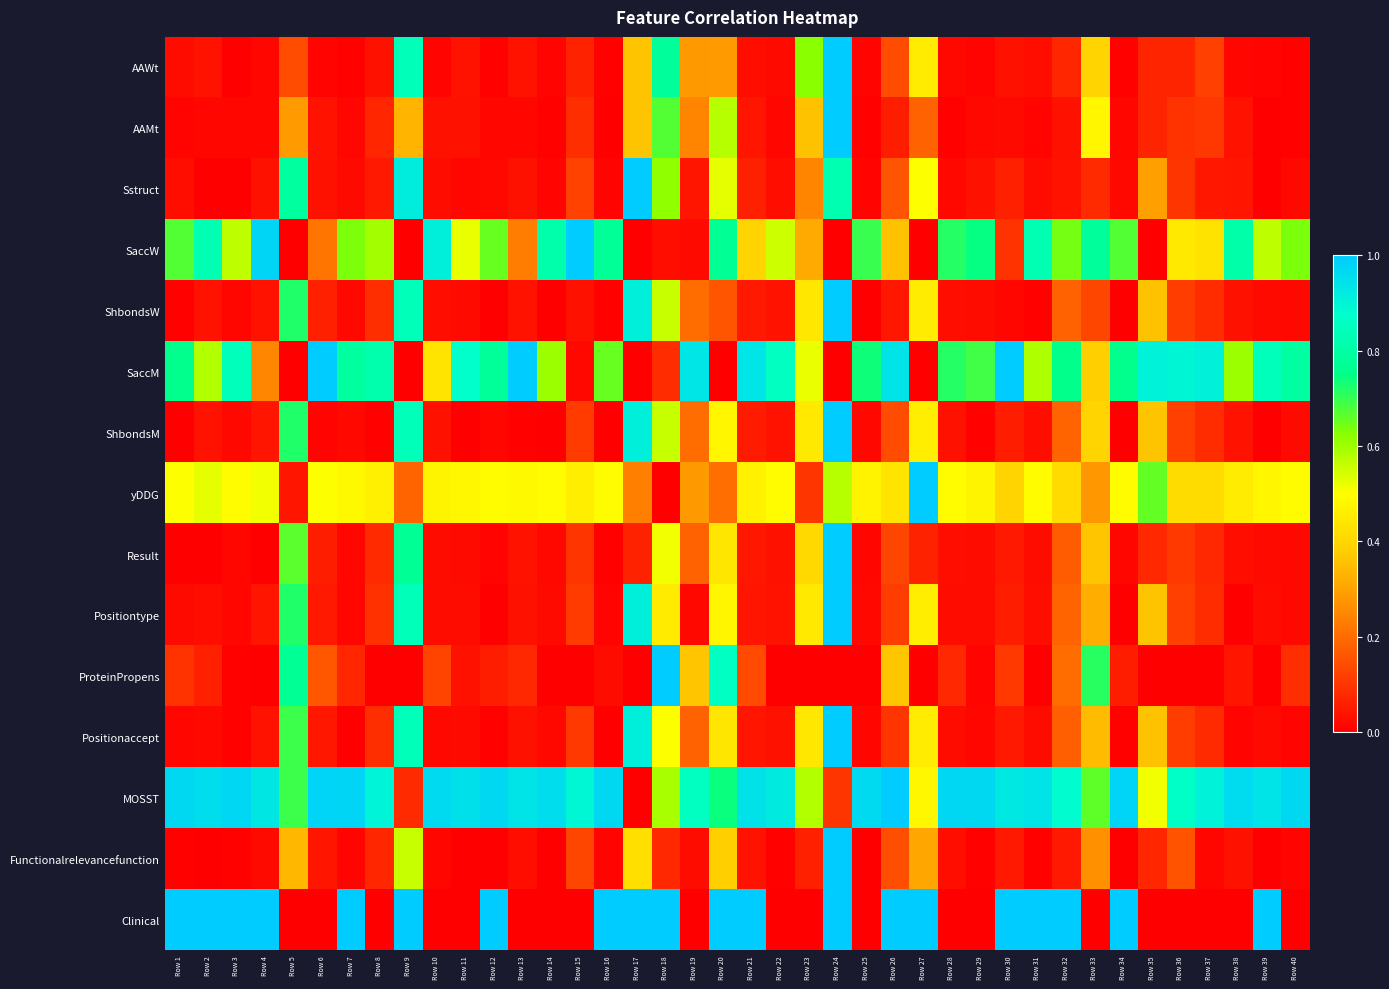

Which label corresponds to the largest value in the chart?

Row 24